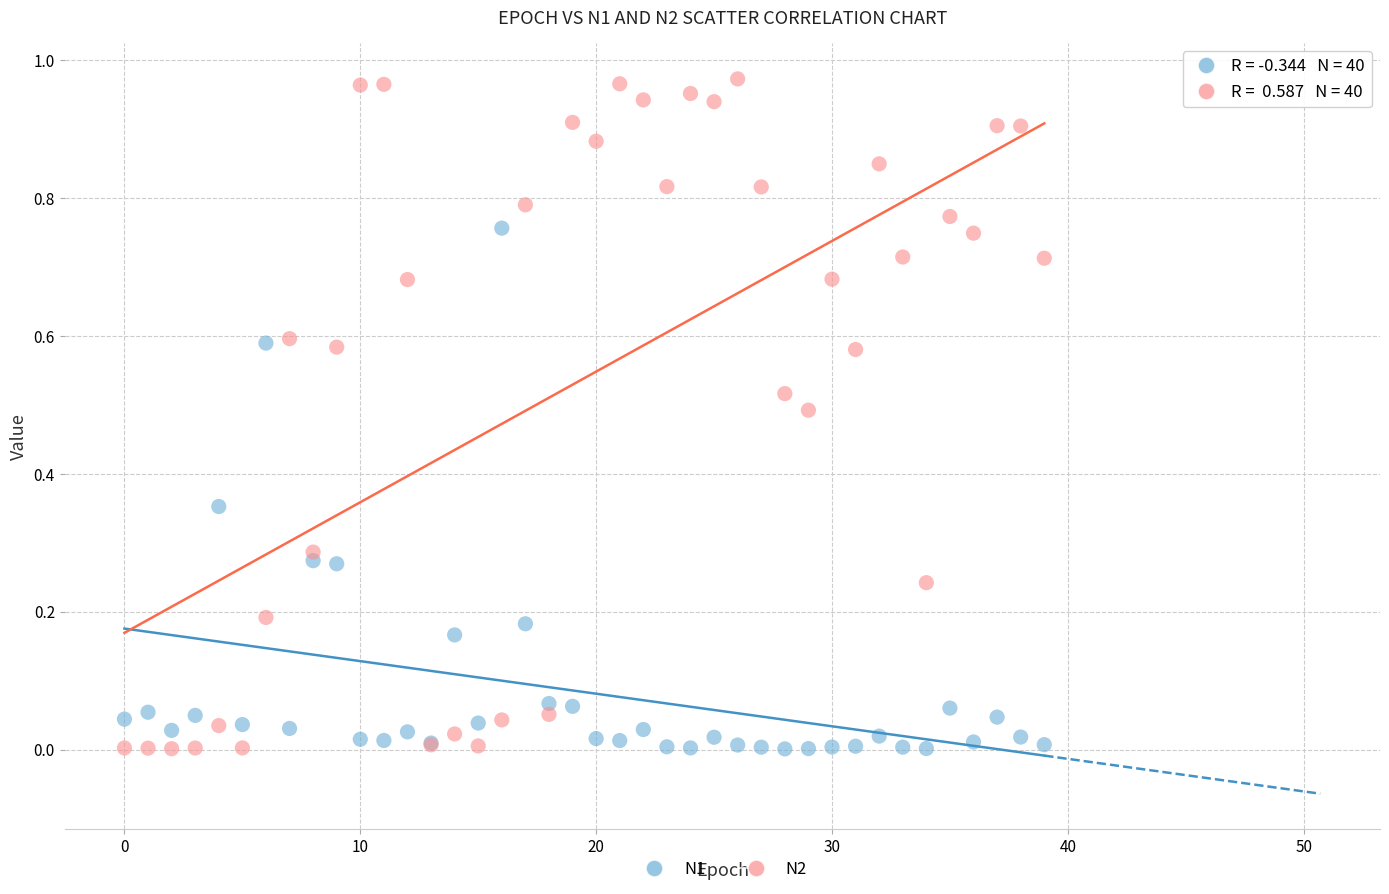

Which series has the widest spread of Y values?

N2